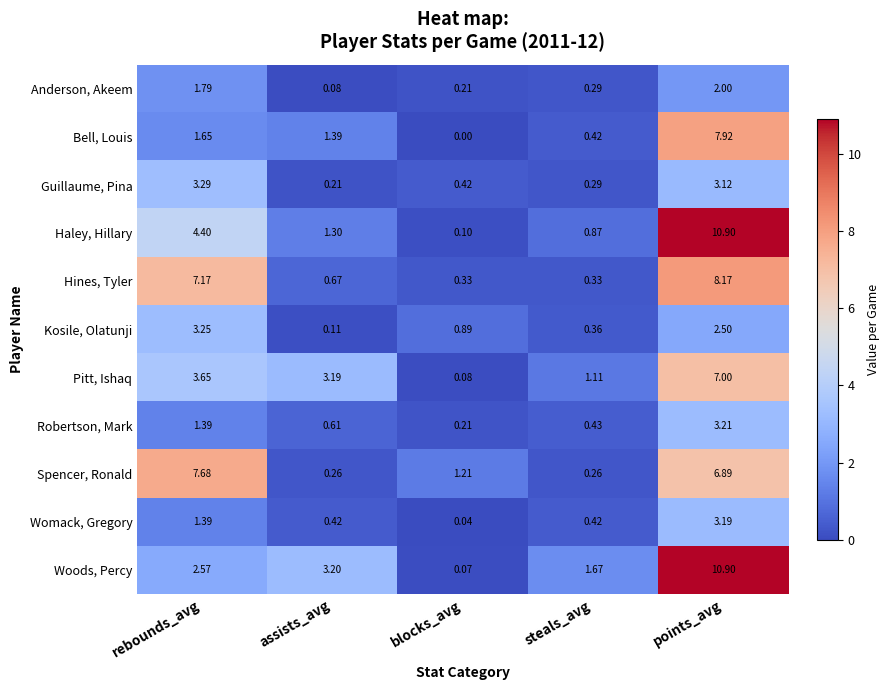

Between steals_avg and points_avg, which series saw the biggest shift?

Haley, Hillary